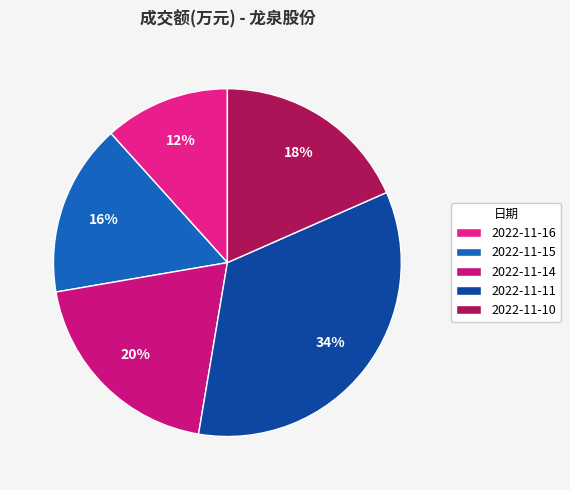

How many slices are in this pie chart?

5